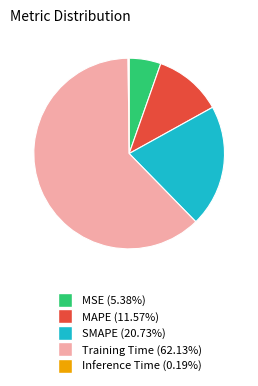

Does any single category account for the majority?

Yes